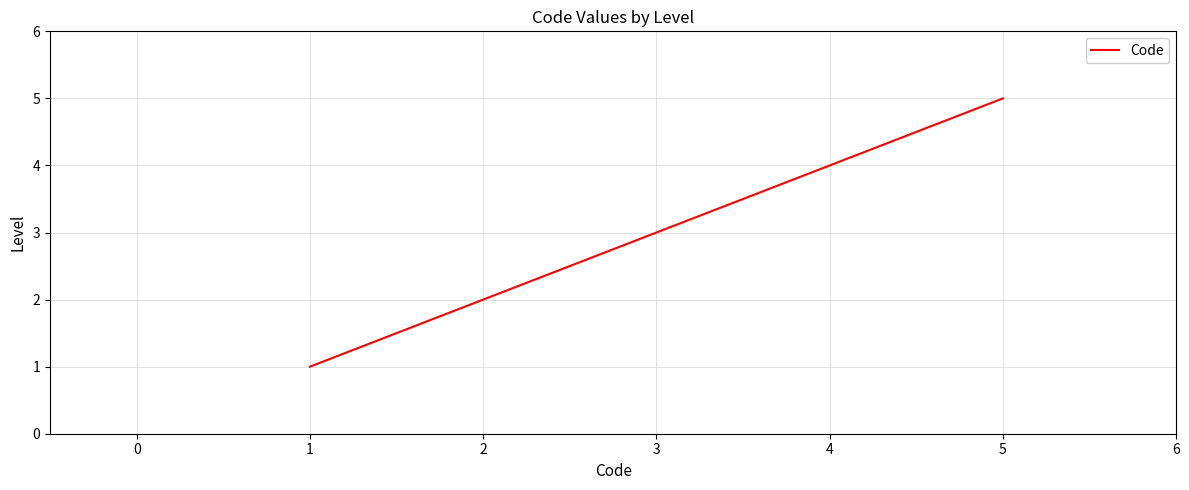

Reading left to right, list all the values displayed in this chart.

1	2	3	4	5